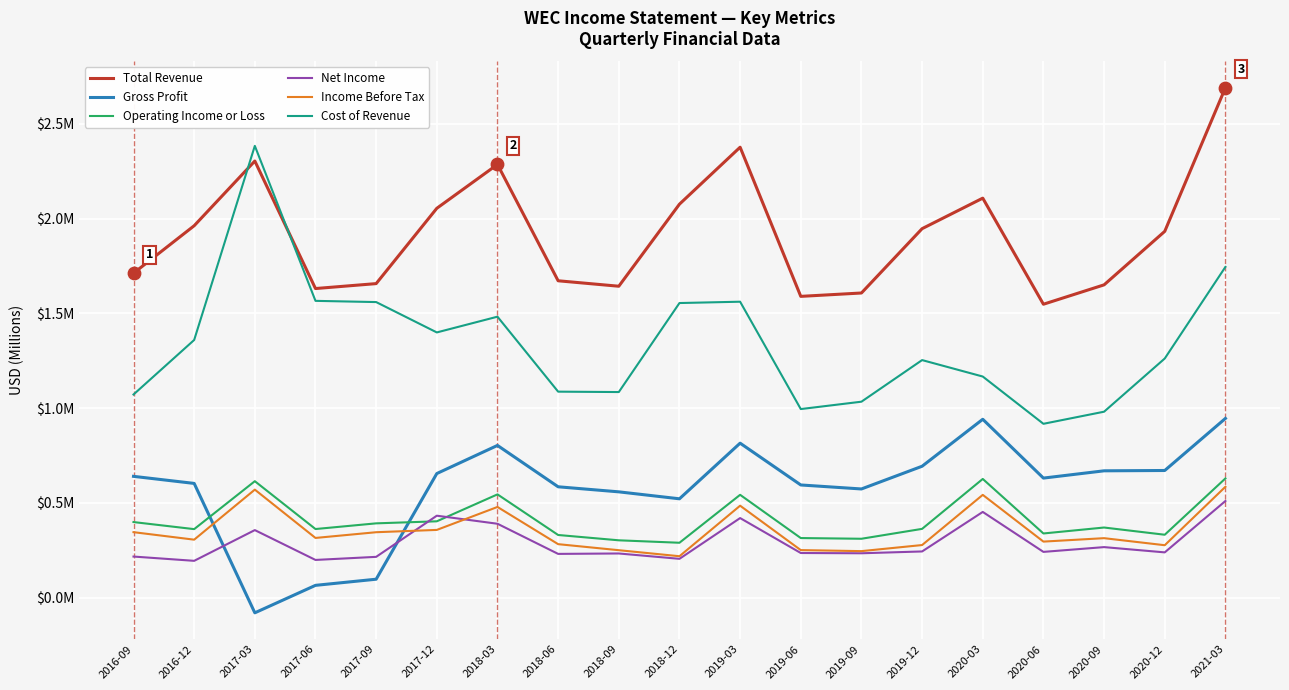

Is the value of Cost of Revenue at 2018-09 greater than the value of Total Revenue at 2016-09?

No